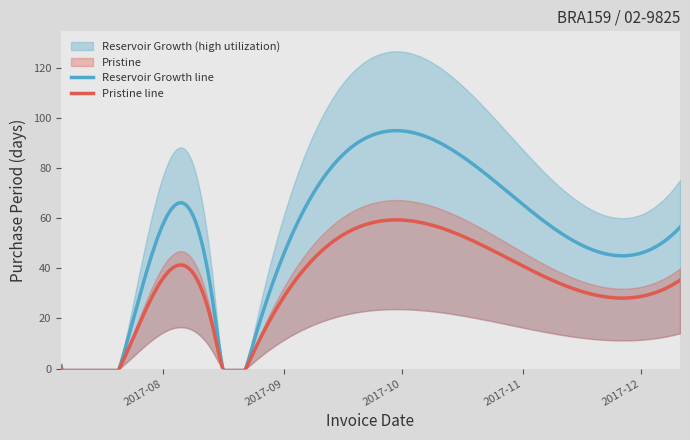

What is the label of the 6th point from the right?

2017-07-25